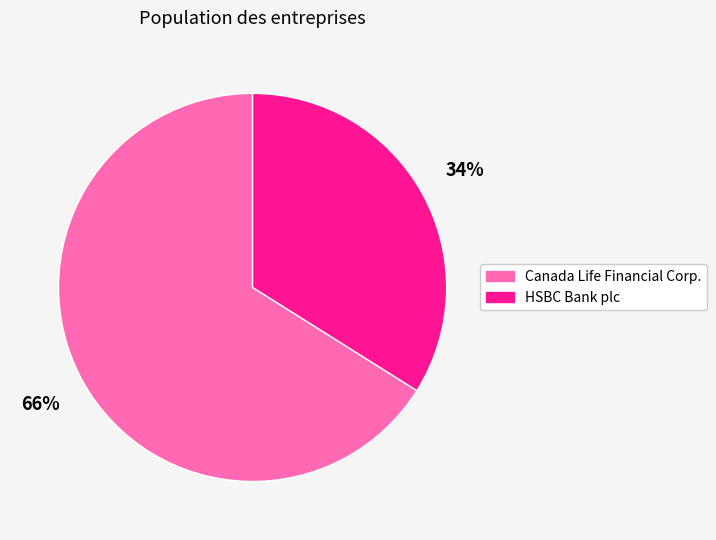

Does any single category account for the majority?

Yes